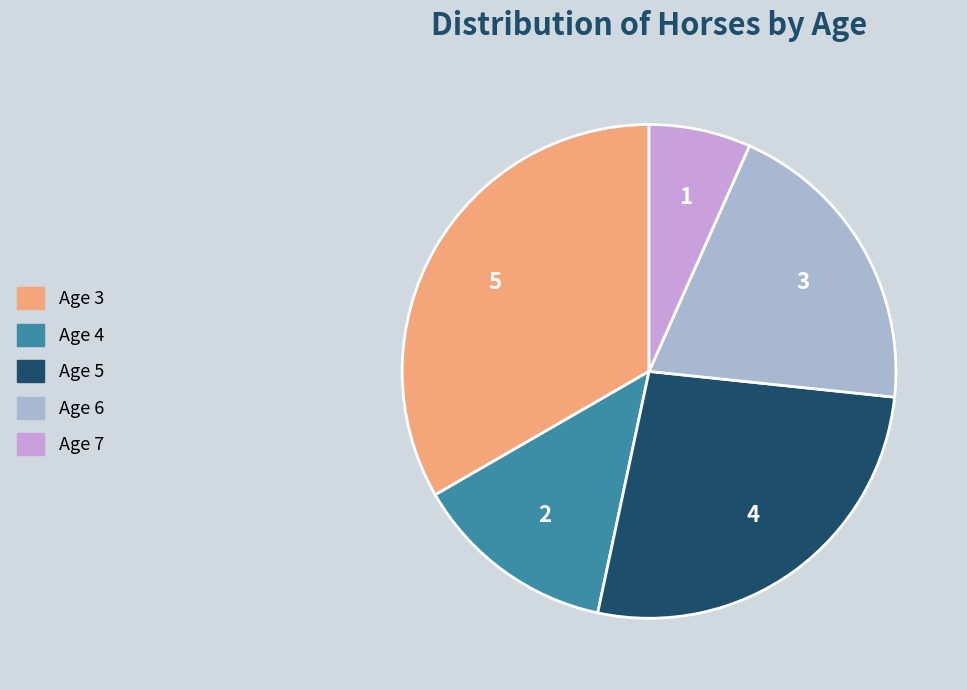

Does Age 6 account for over 50% of the chart?

No